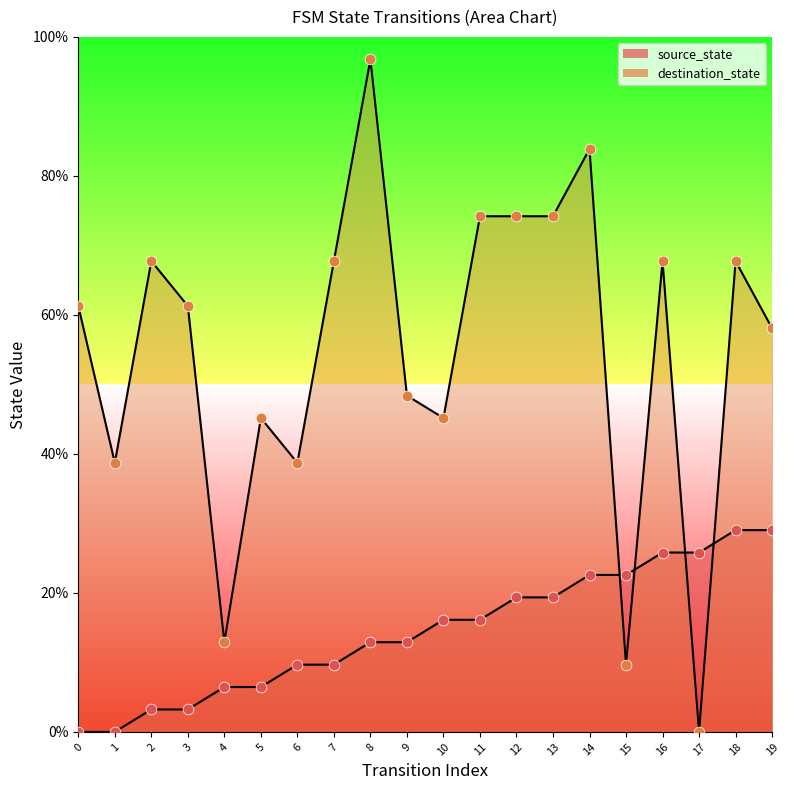

Which series has the largest total across all categories?

destination_state